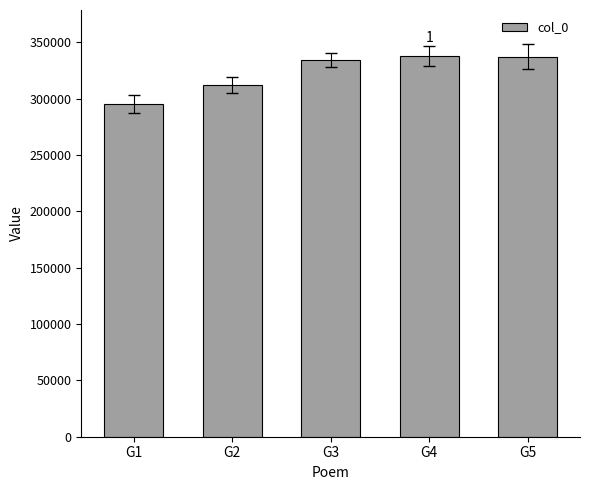

How many bars are there in total?

5